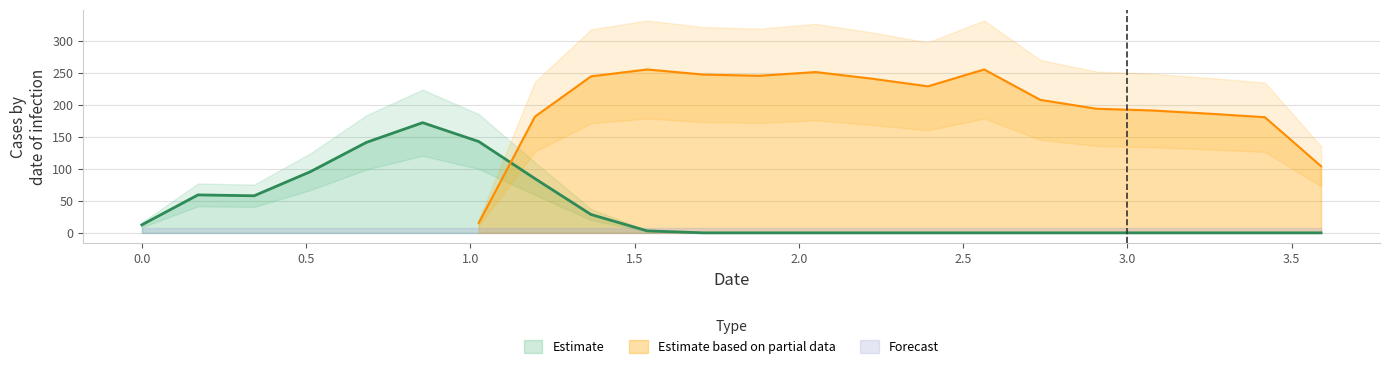

List the series in order of their overall mean, highest first.

Y1, Y0, Y2